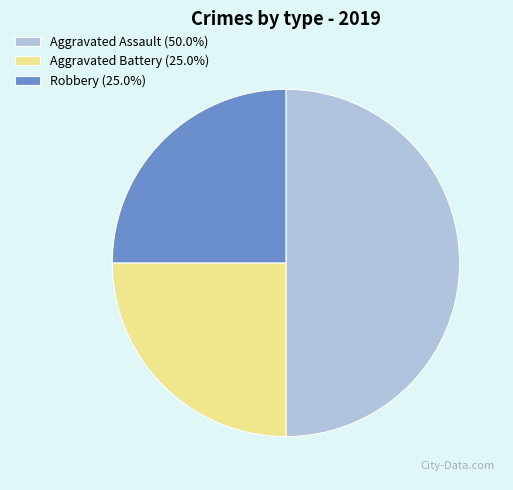

What is the largest slice in the pie chart?

Aggravated Assault